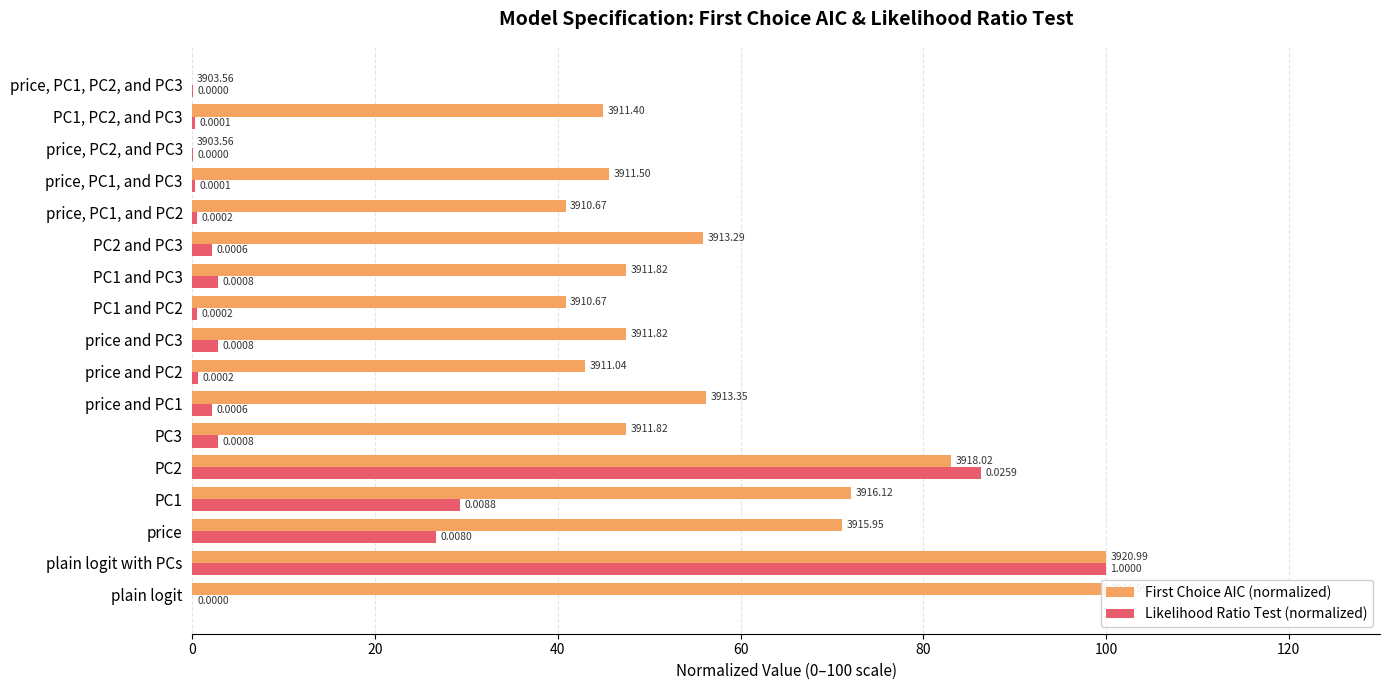

List the series in order of their overall mean, lowest first.

Likelihood Ratio Test (normalized), First Choice AIC (normalized)